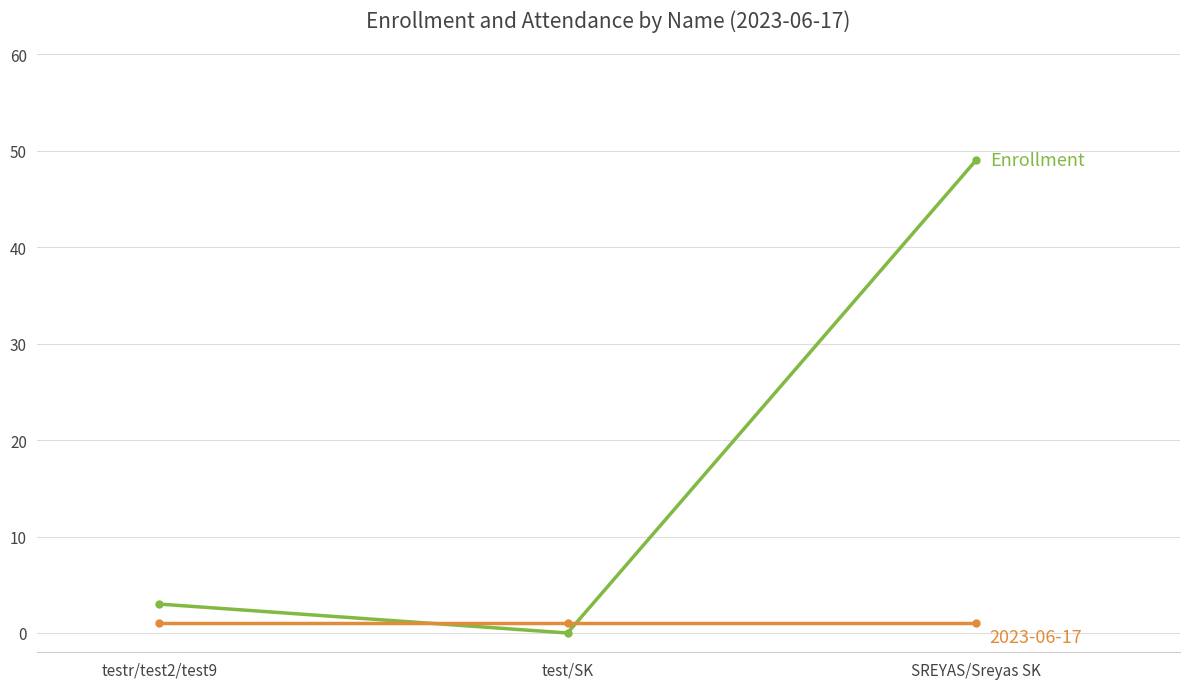

What is the label of the 1st point from the right?

SREYAS/Sreyas SK